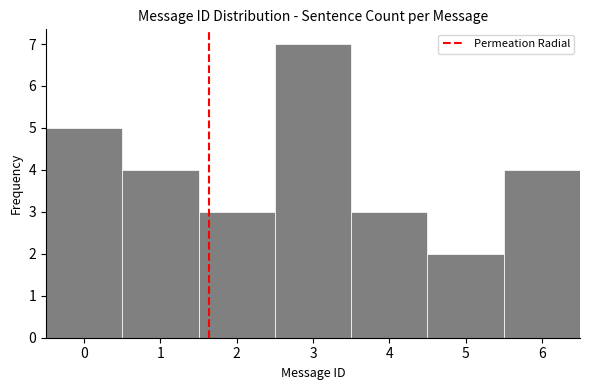

Reading left to right, list every bar in this chart as the range it spans on the x-axis followed by its height. The values are not printed on the chart, so give them approximately, as read against the axis.

-0.5 to 0.5: 5
0.5 to 1.5: 4
1.5 to 2.5: 3
2.5 to 3.5: 7
3.5 to 4.5: 3
4.5 to 5.5: 2
5.5 to 6.5: 4